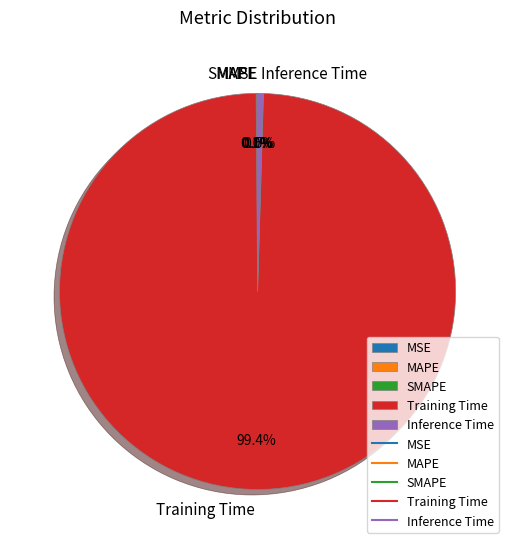

To the nearest percent, what is the average slice percentage?

20%